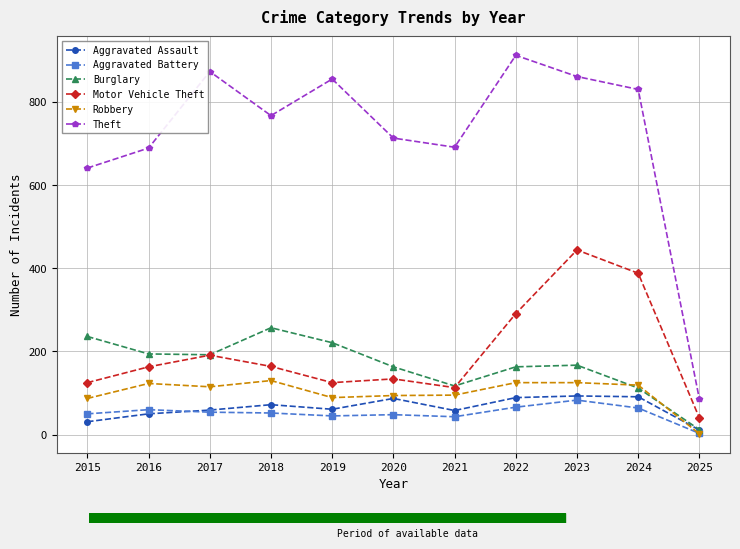

Which label corresponds to the smallest value in the chart?

2025